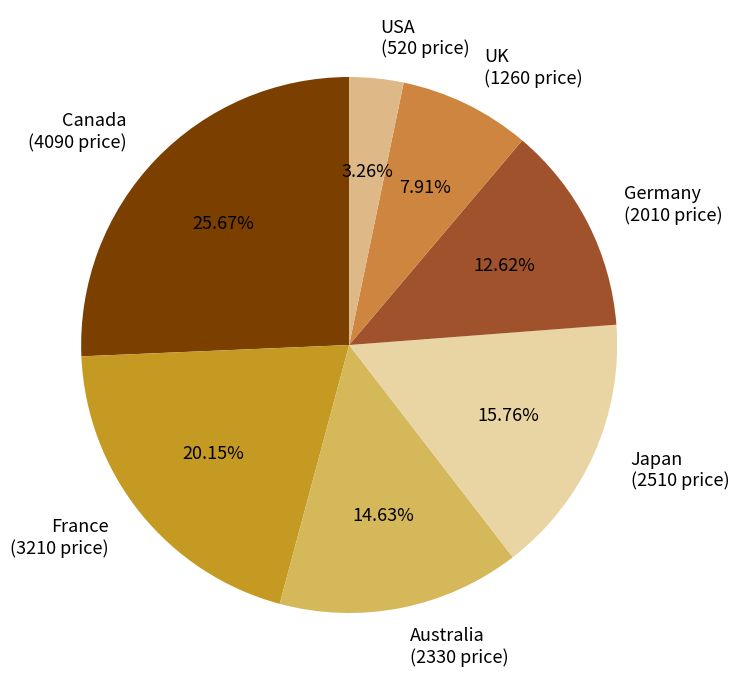

To the nearest percent, what is the difference between the Canada and France slice percentages?

6%